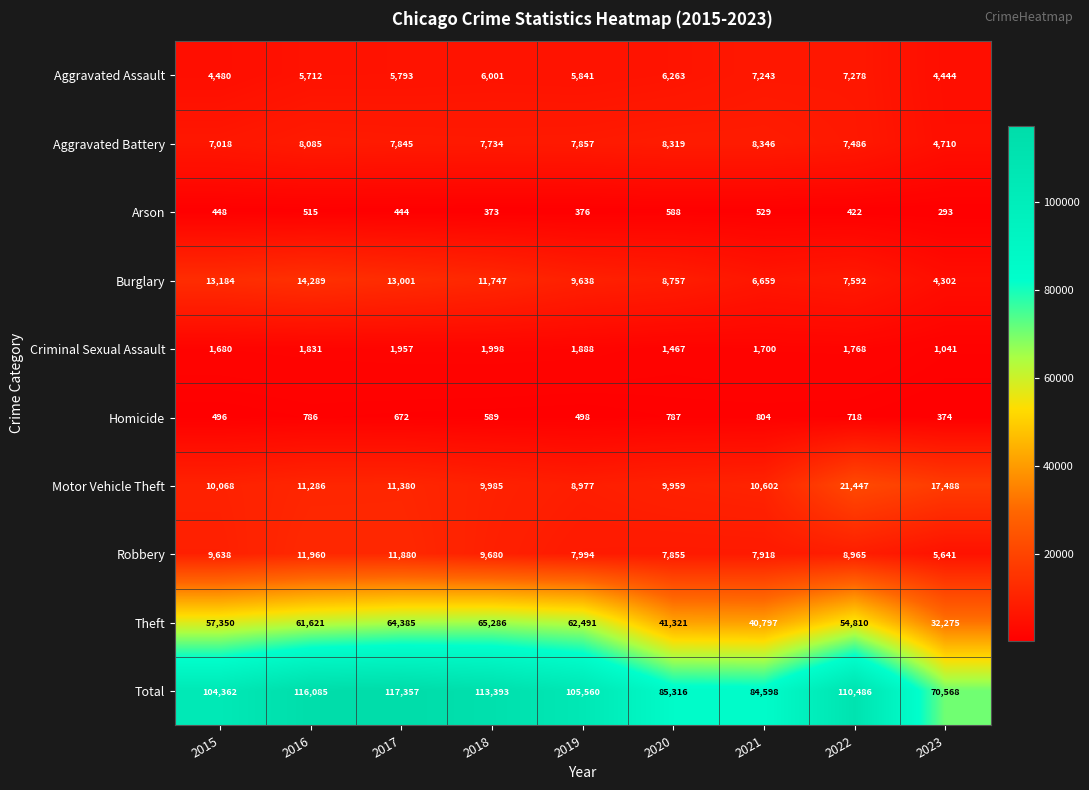

What is the total value across all series at 2017?

234714